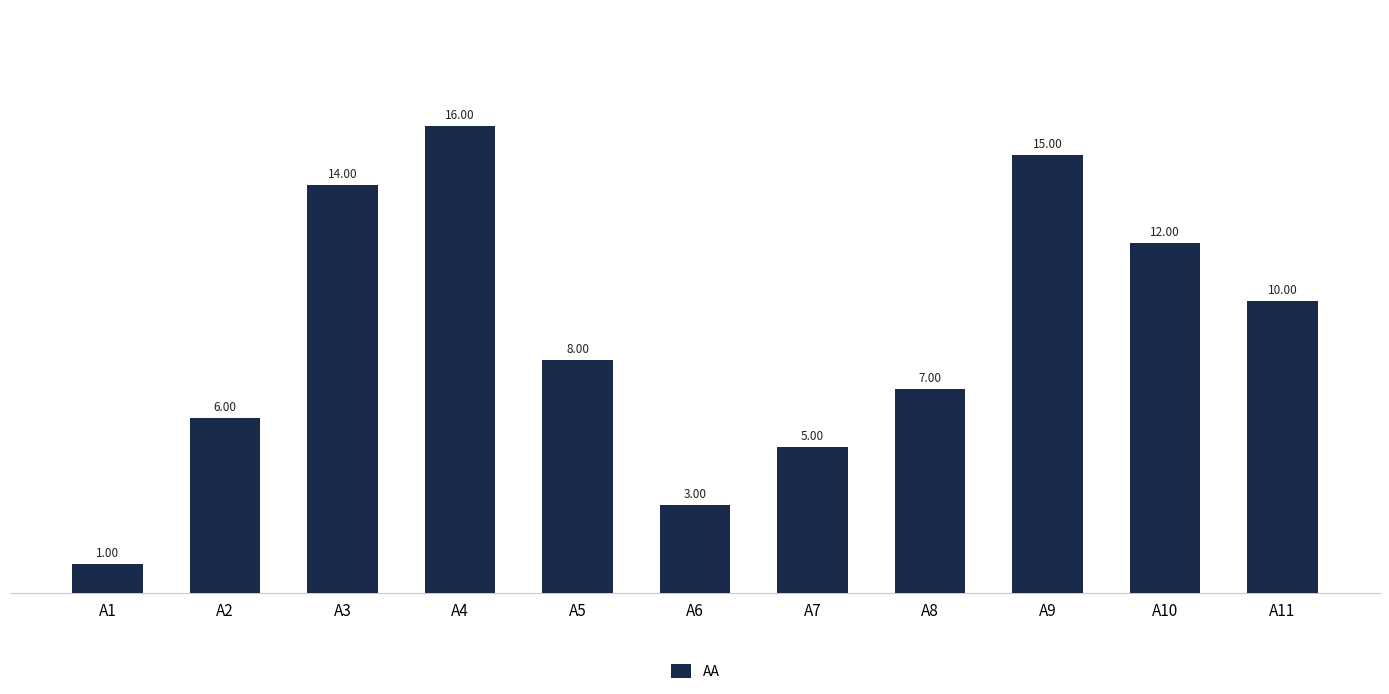

At which label does the data first exceed 8?

A3